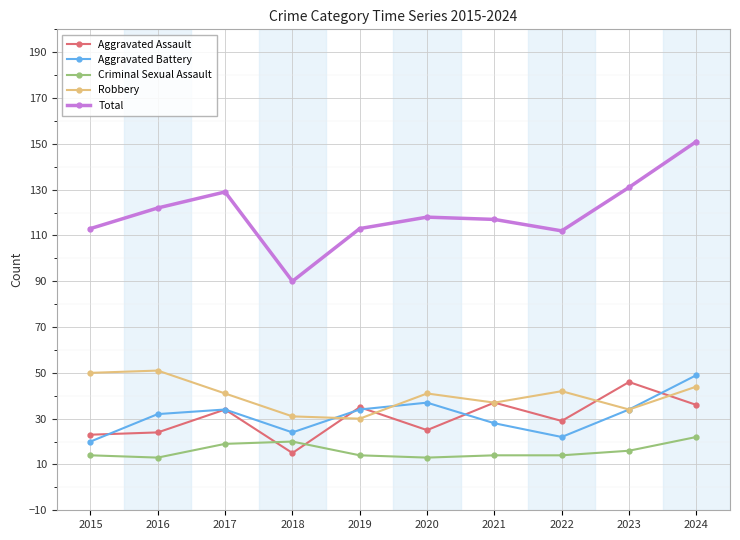

What is the maximum value shown in the chart?

151